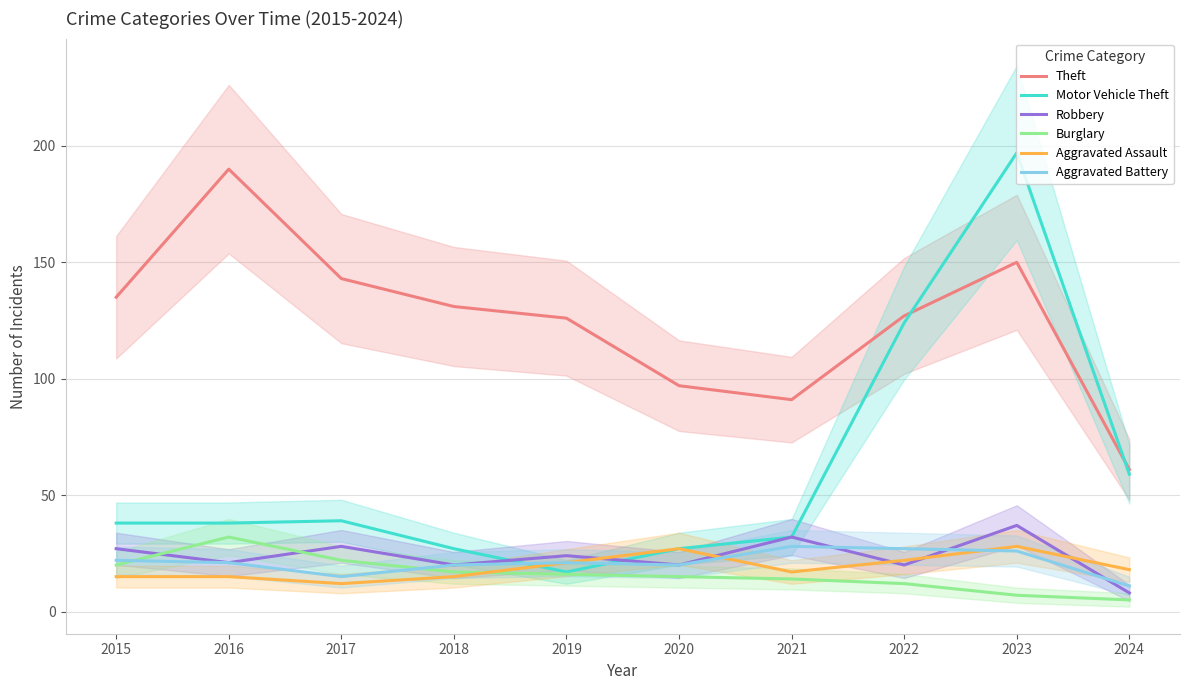

What is the value of the Aggravated Battery point at the 9th from the left?

26